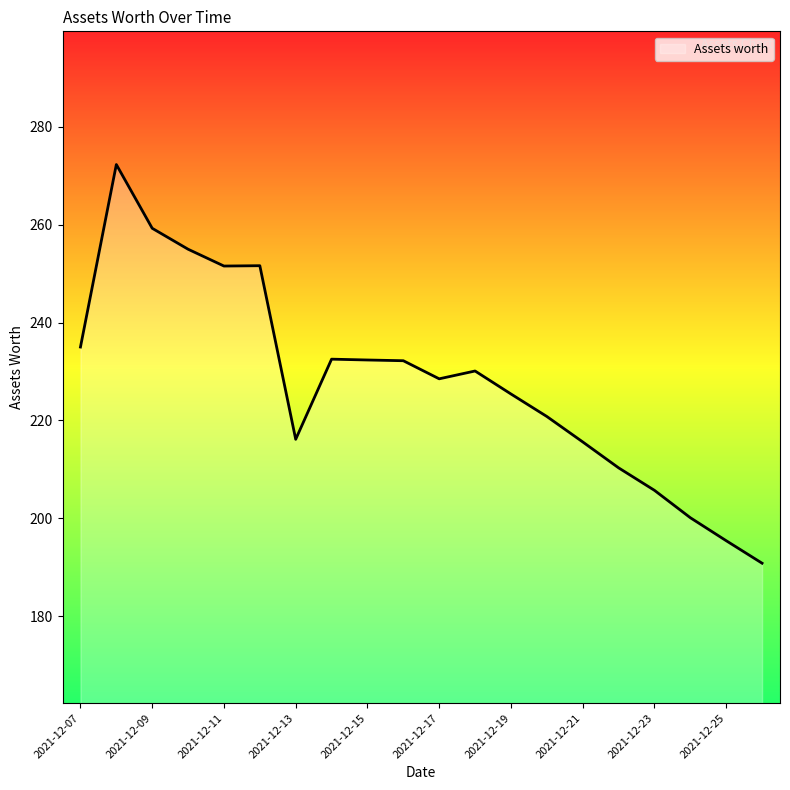

What is the difference between the maximum and minimum values?

81.5